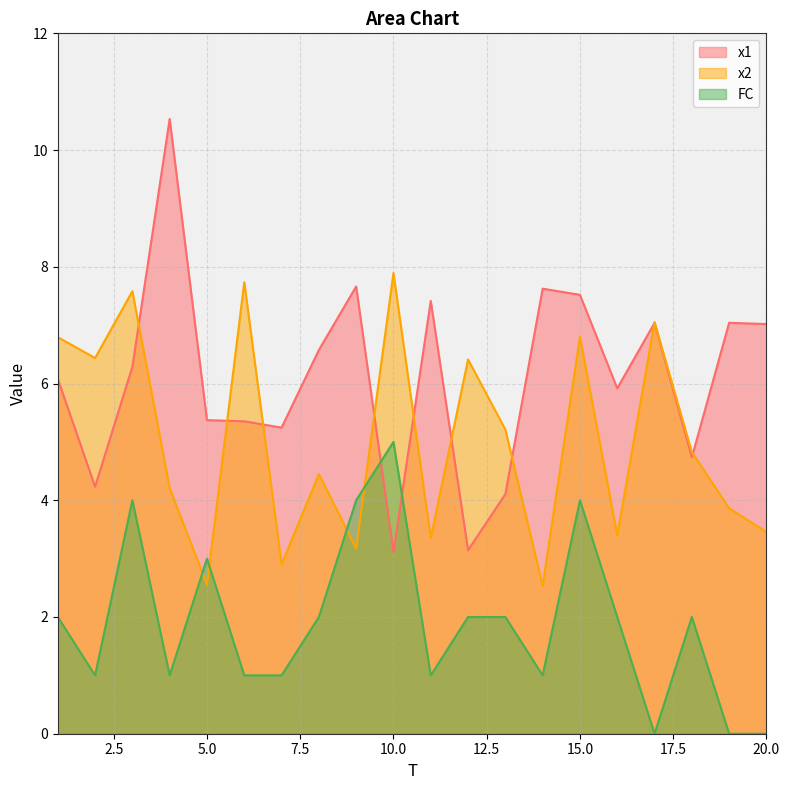

What is the difference between the maximum and minimum values in the FC series?

5.0